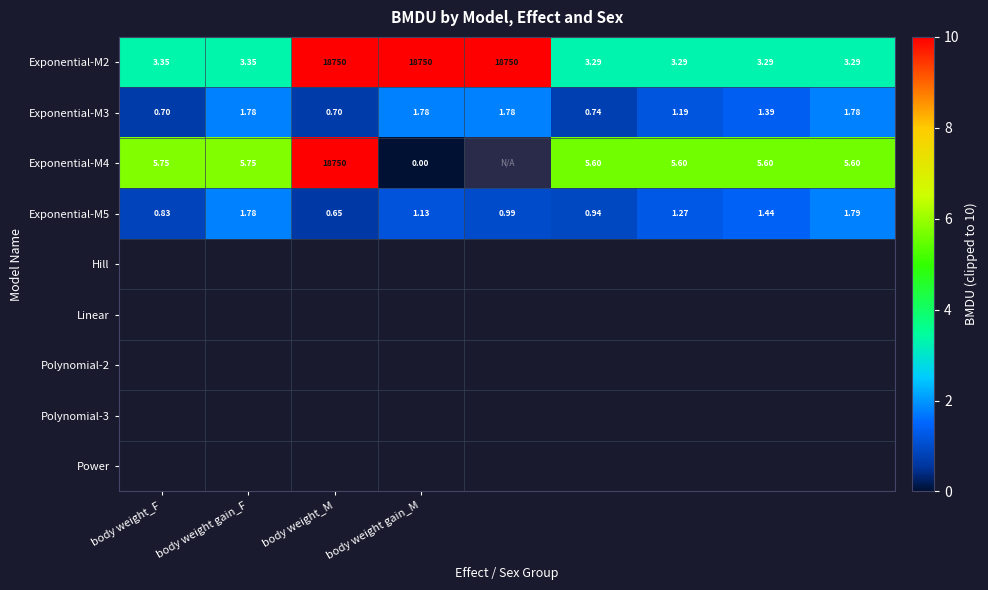

At which label does Exponential-M3 first exceed 1?

body weight gain_F